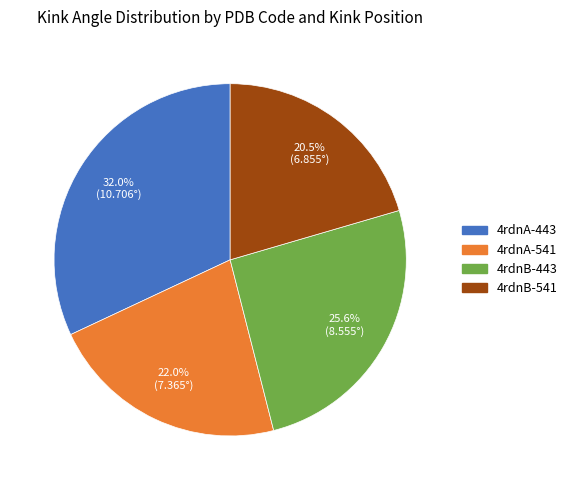

What is the largest slice in the pie chart?

4rdnA-443